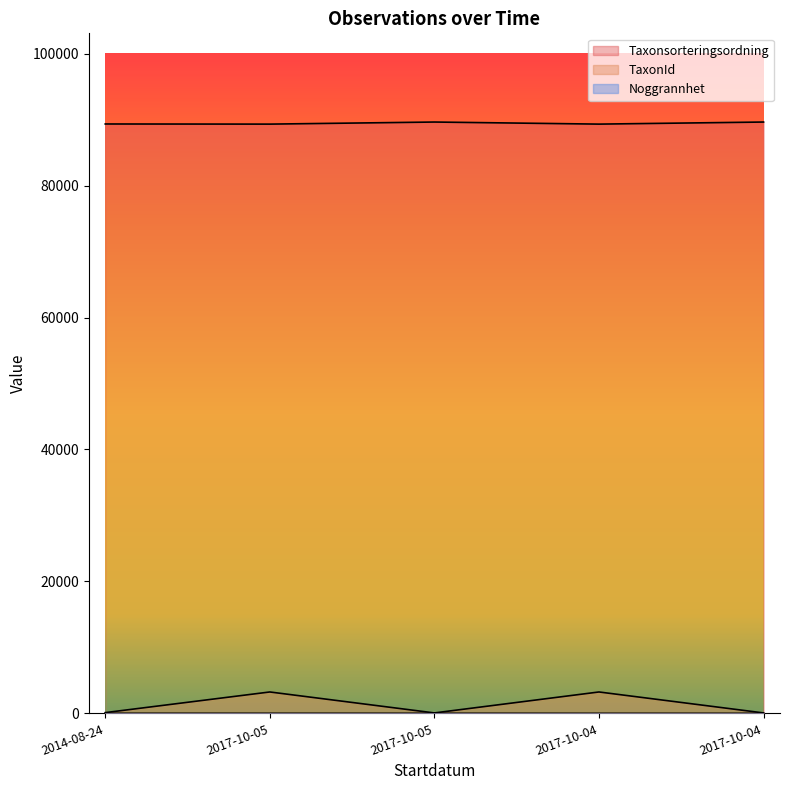

Which series has the largest total across all categories?

Taxonsorteringsordning